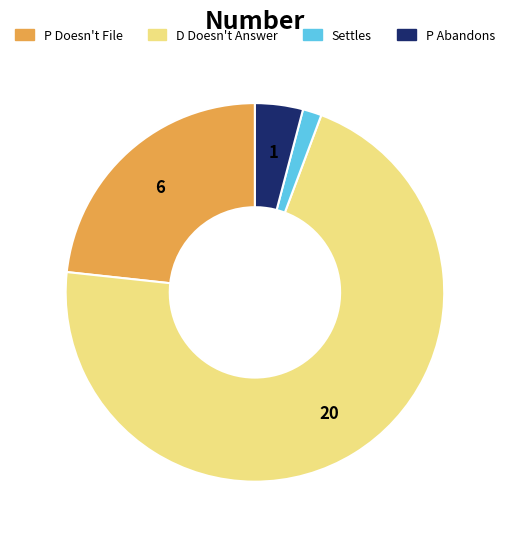

Combined, do P Abandons and D Doesn't Answer account for over 50%?

Yes